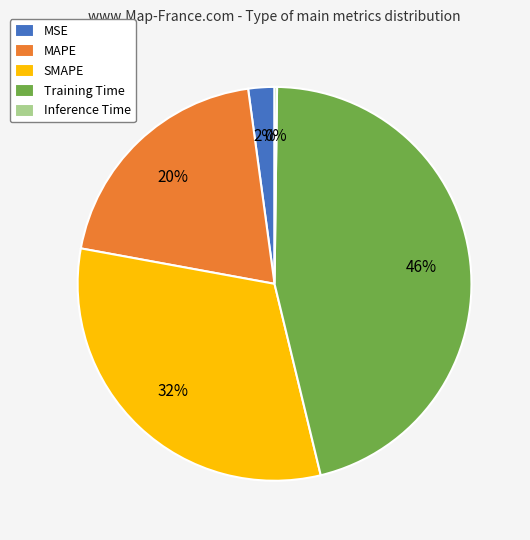

Which category has the biggest portion of the pie?

Training Time